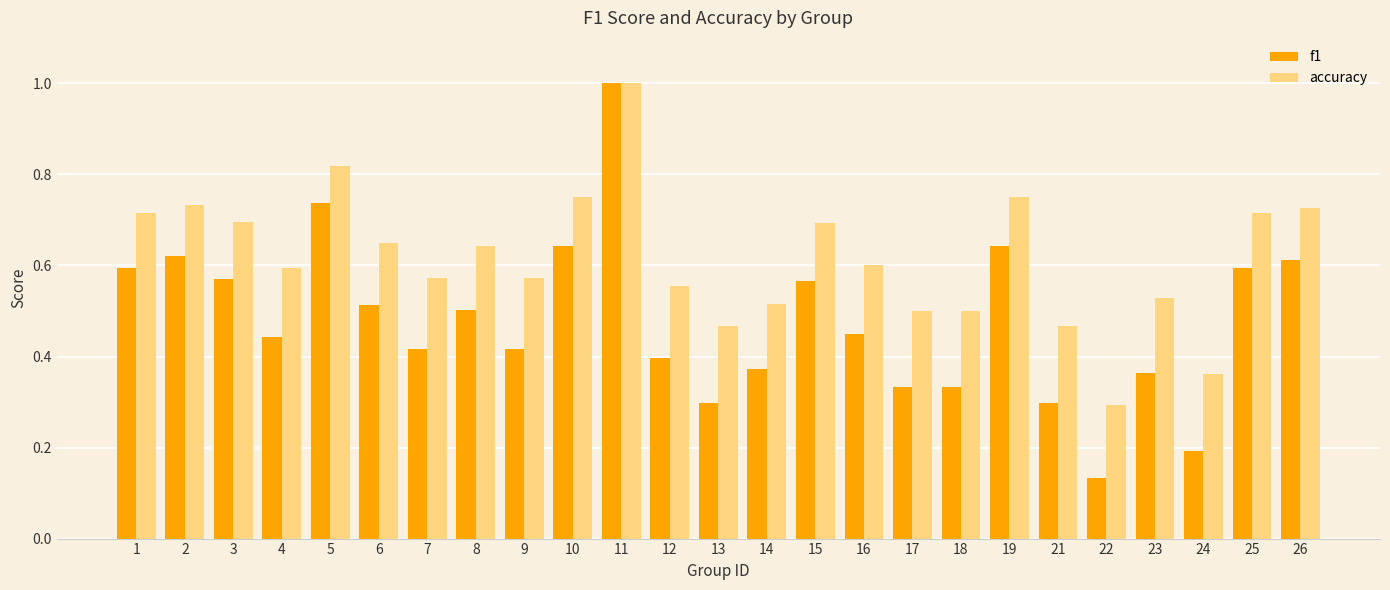

At which category does the chart reach its peak across all series?

11